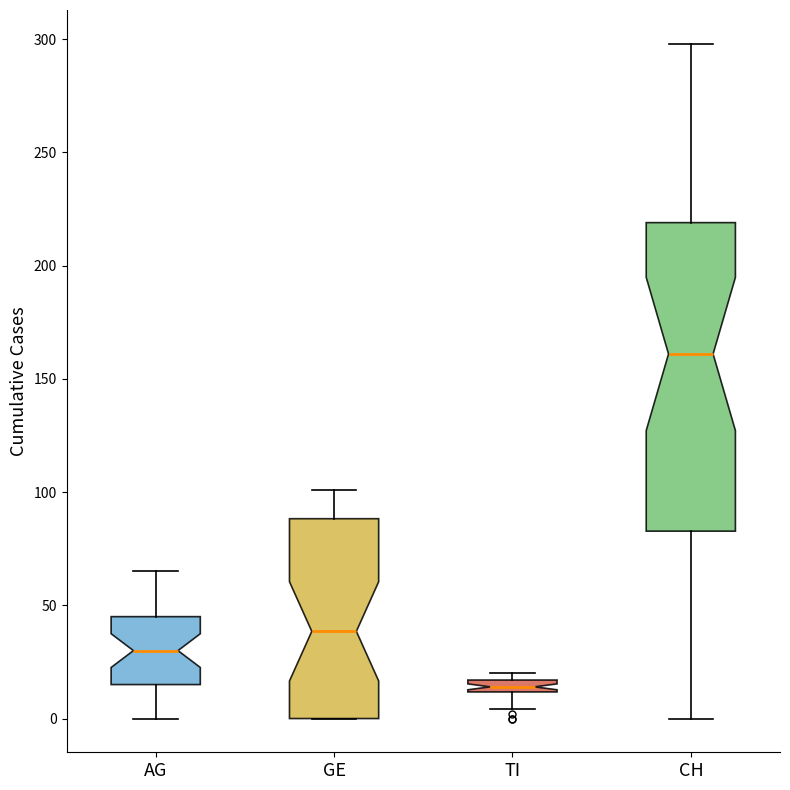

Which box is the tallest, from its lower edge to its upper edge?

CH